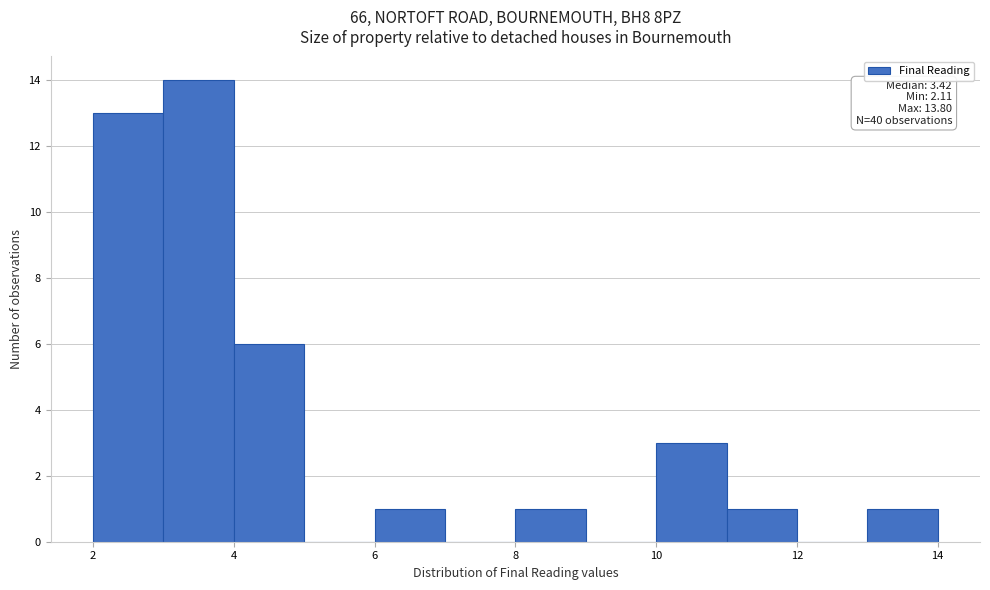

Over which range of the x-axis is the bar tallest?

3 to 4